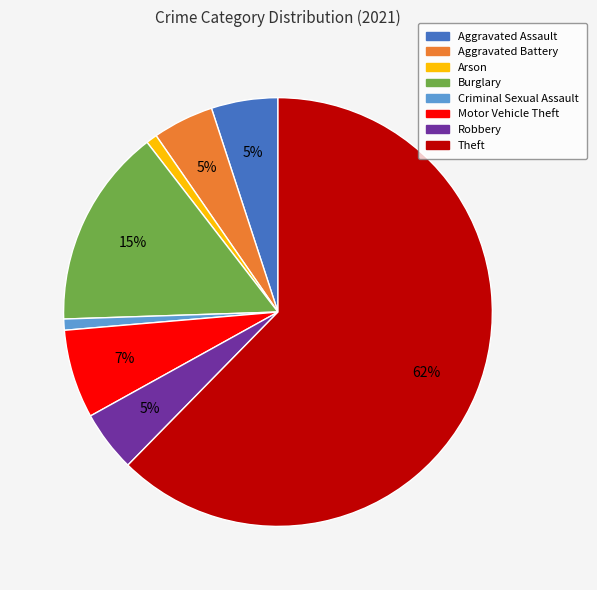

How many slices are in this pie chart?

8